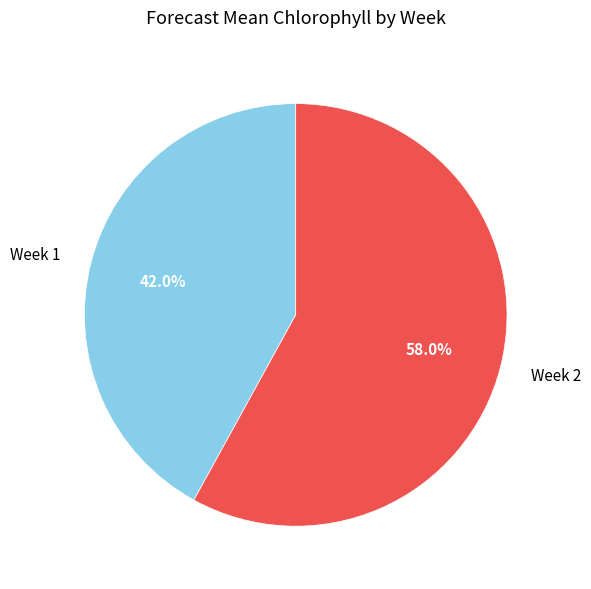

Which category accounts for the majority?

Week 2